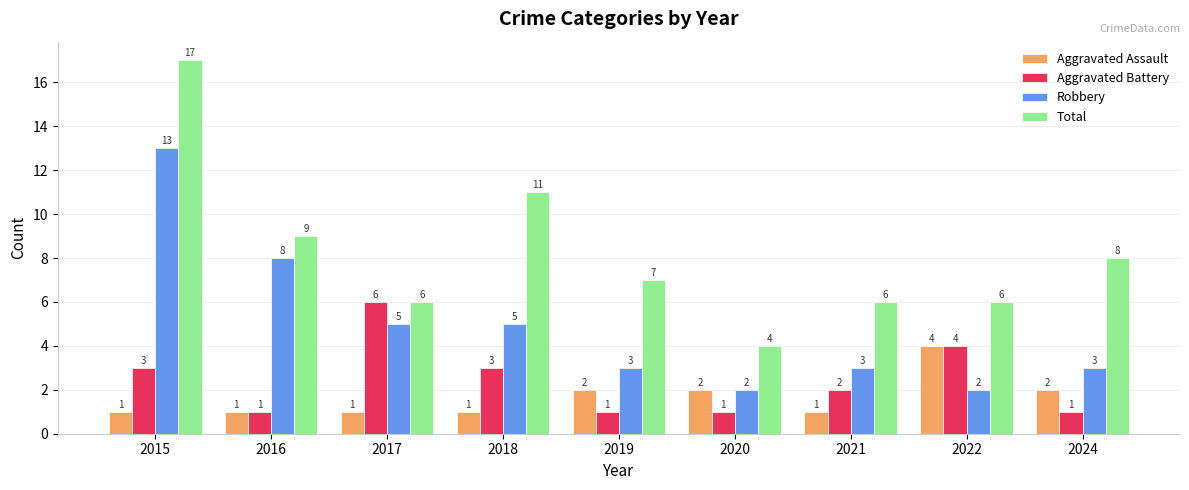

Where does the Aggravated Battery series first go above 2?

2015